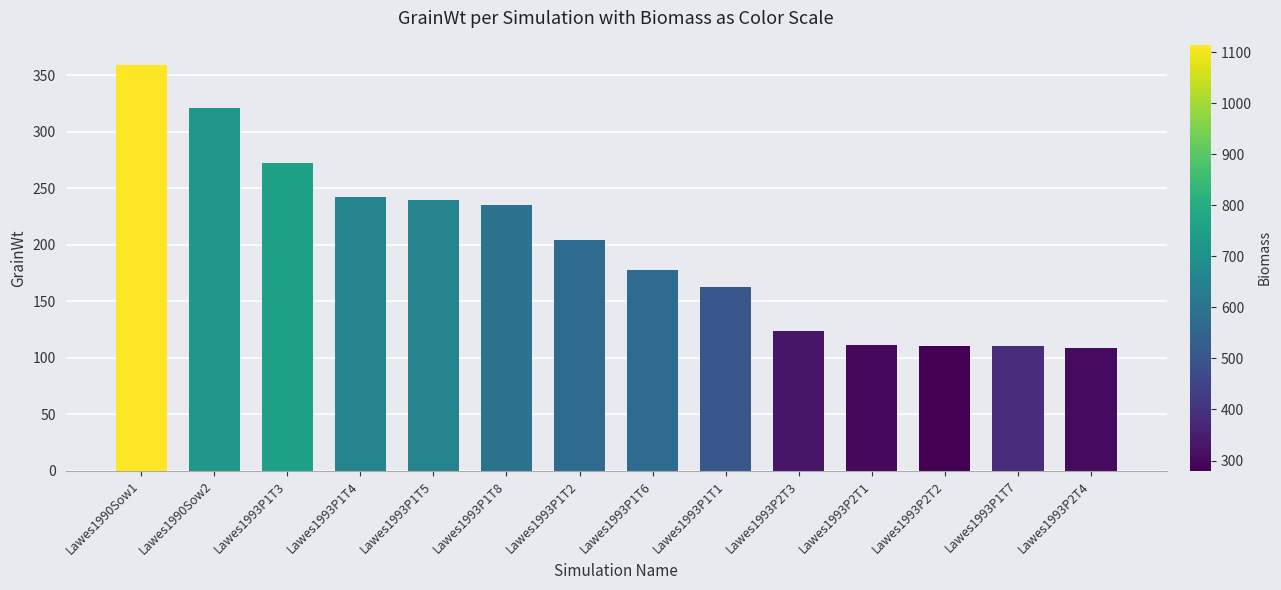

What position from the right is Lawes1990Sow2?

13